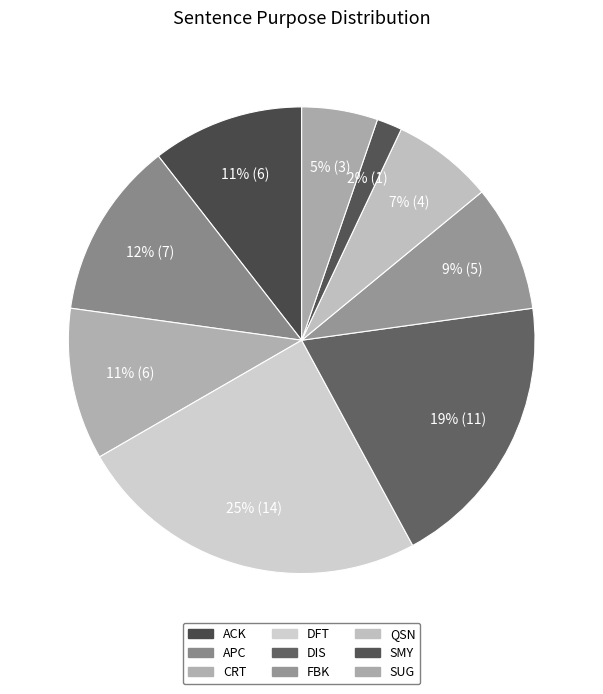

Rank the categories by value from highest to lowest.

DFT, DIS, APC, ACK, CRT, FBK, QSN, SUG, SMY